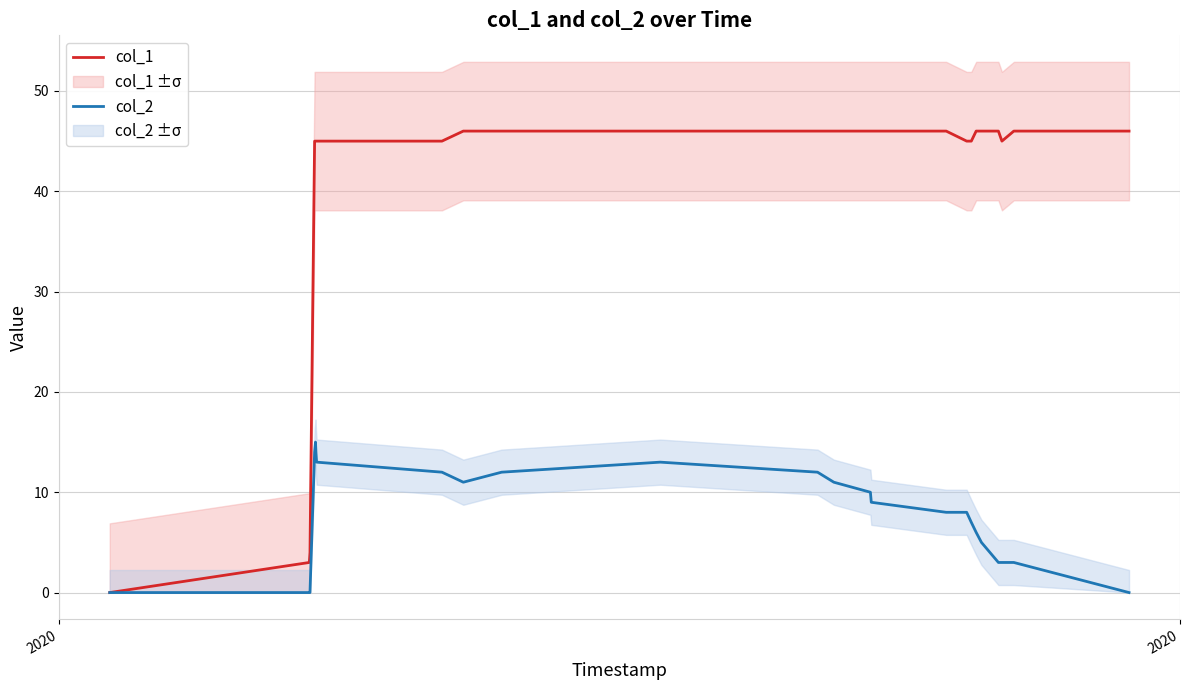

How many distinct data groups are displayed?

2